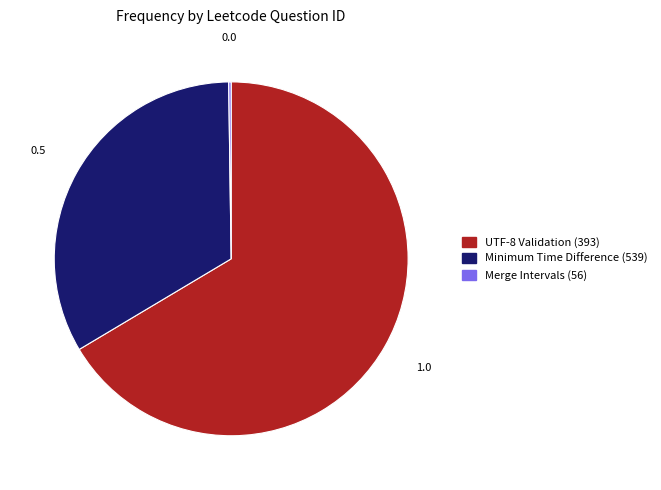

Does any single category account for the majority?

Yes